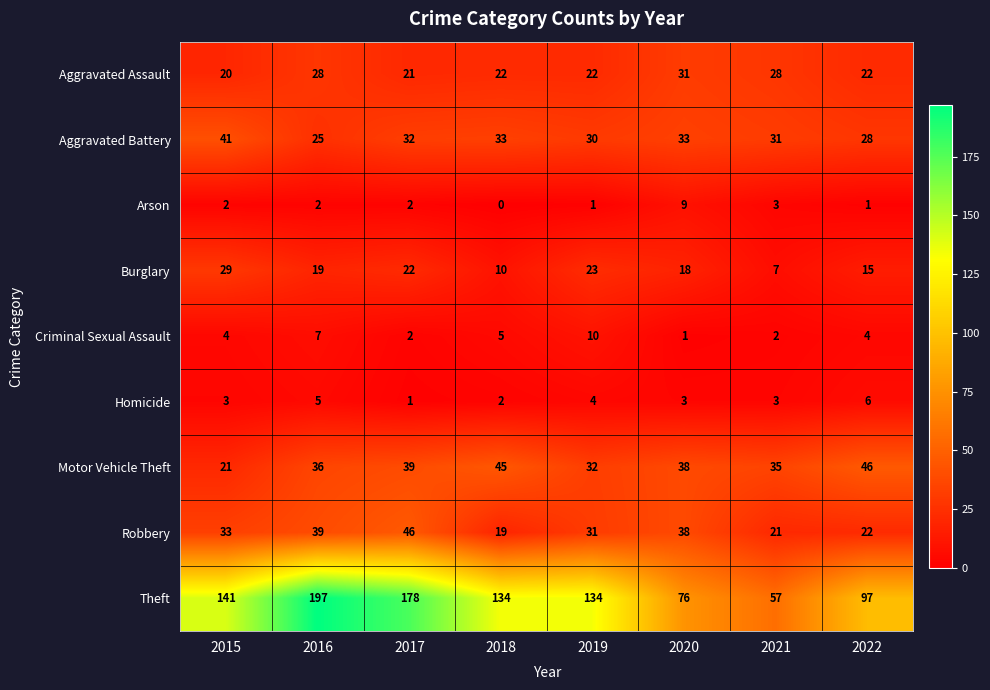

Which category has the lowest value across all series?

2018